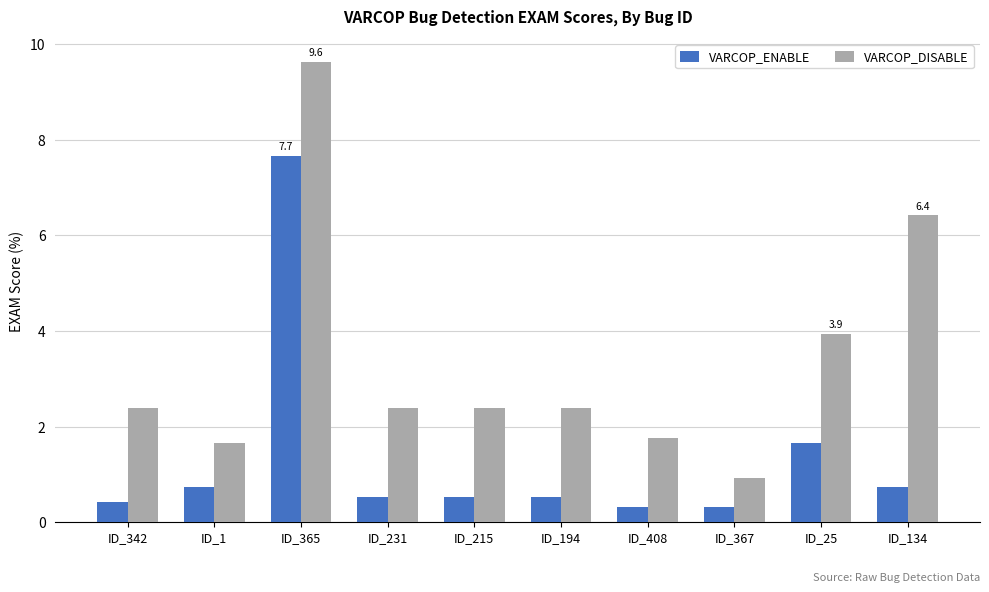

How many bars are there in total?

20